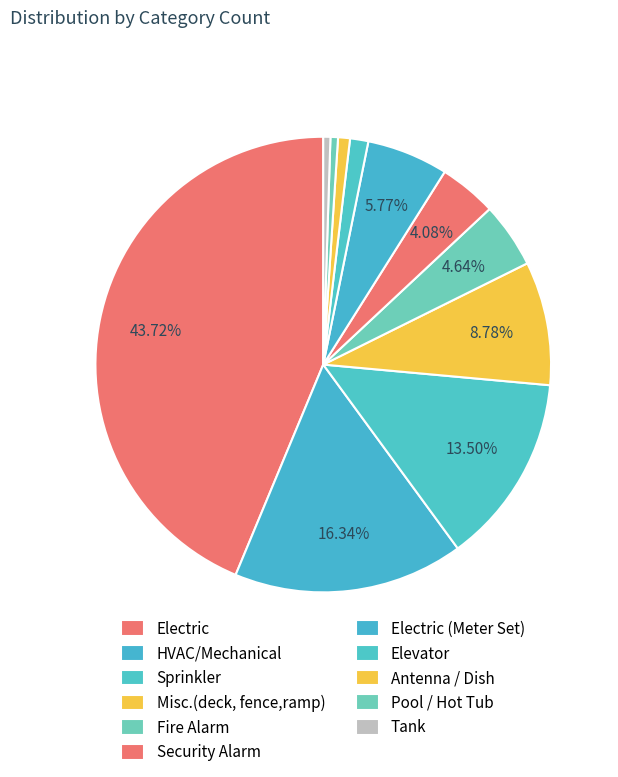

What is the ratio of the value at Security Alarm to the value at HVAC/Mechanical?

0.2